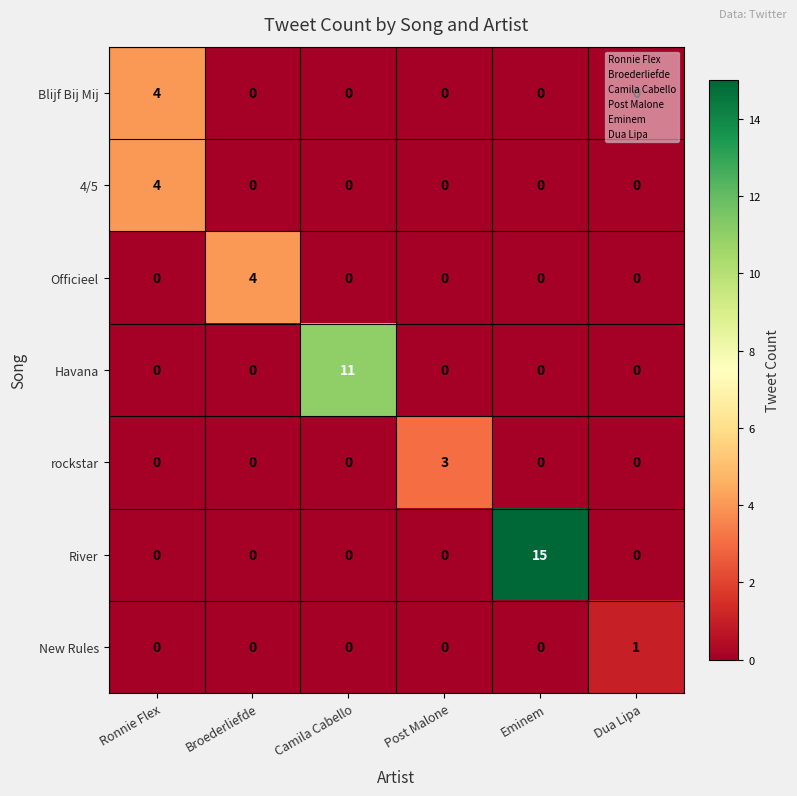

True or false: 4/5 has a value of -2 at Post Malone.

False